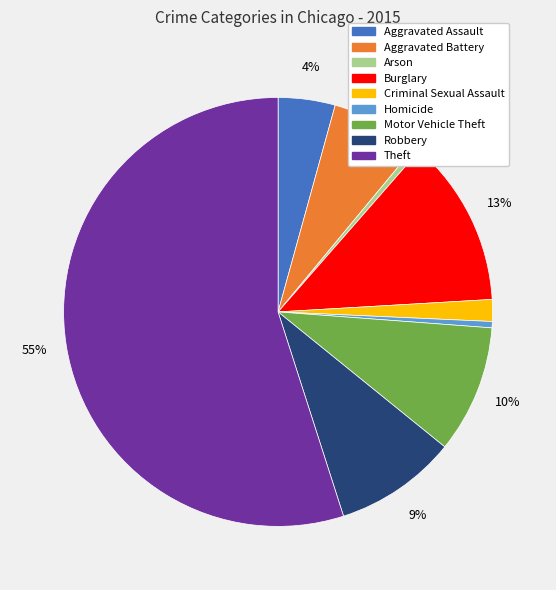

Is the sum of Aggravated Battery and Robbery greater than half?

No